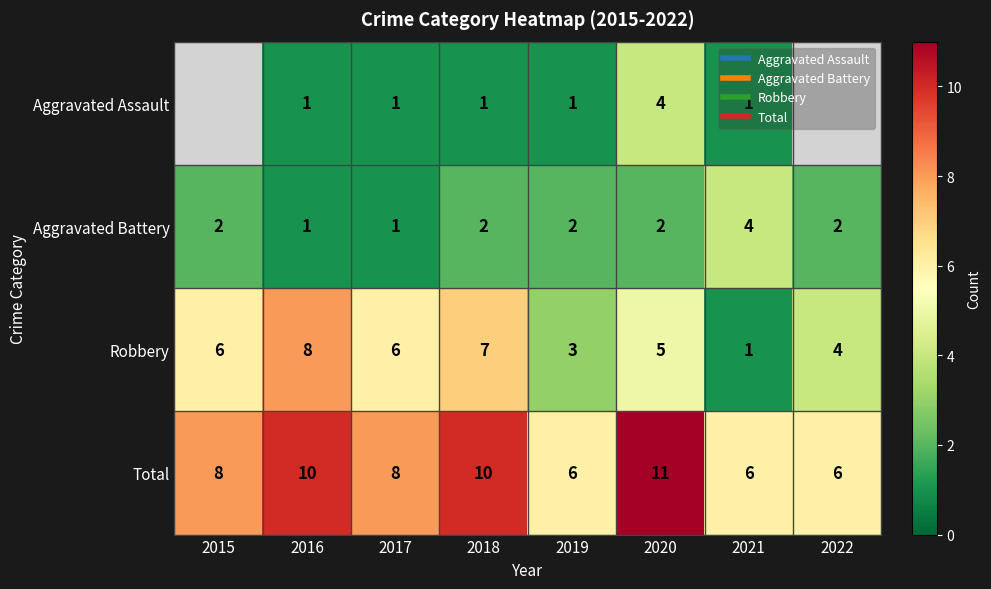

At which label is Aggravated Battery closest to 2?

2015